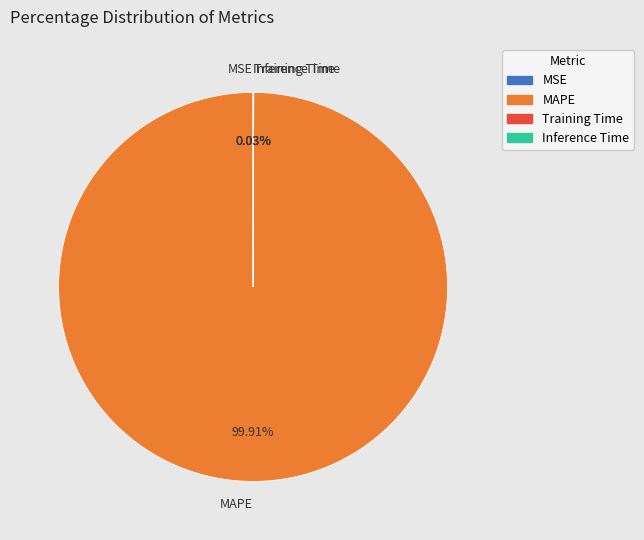

Which slice is the largest?

MAPE